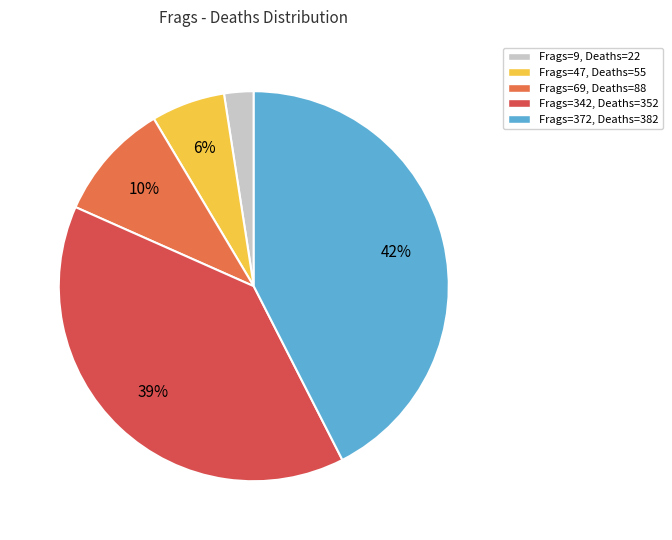

How many segments does this pie chart have?

5